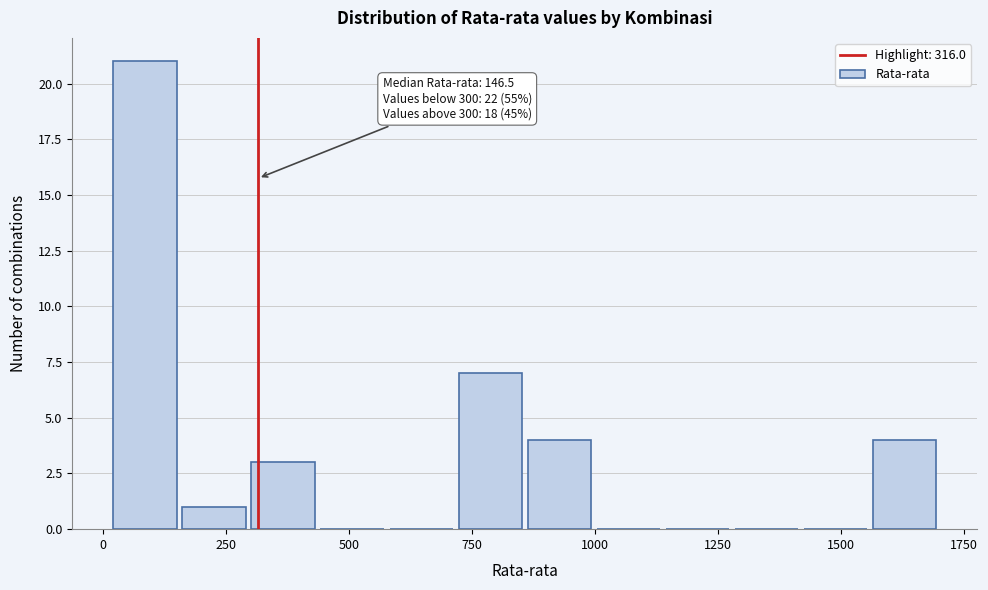

Read against the x-axis, roughly where is the centre of the tallest bar?

100